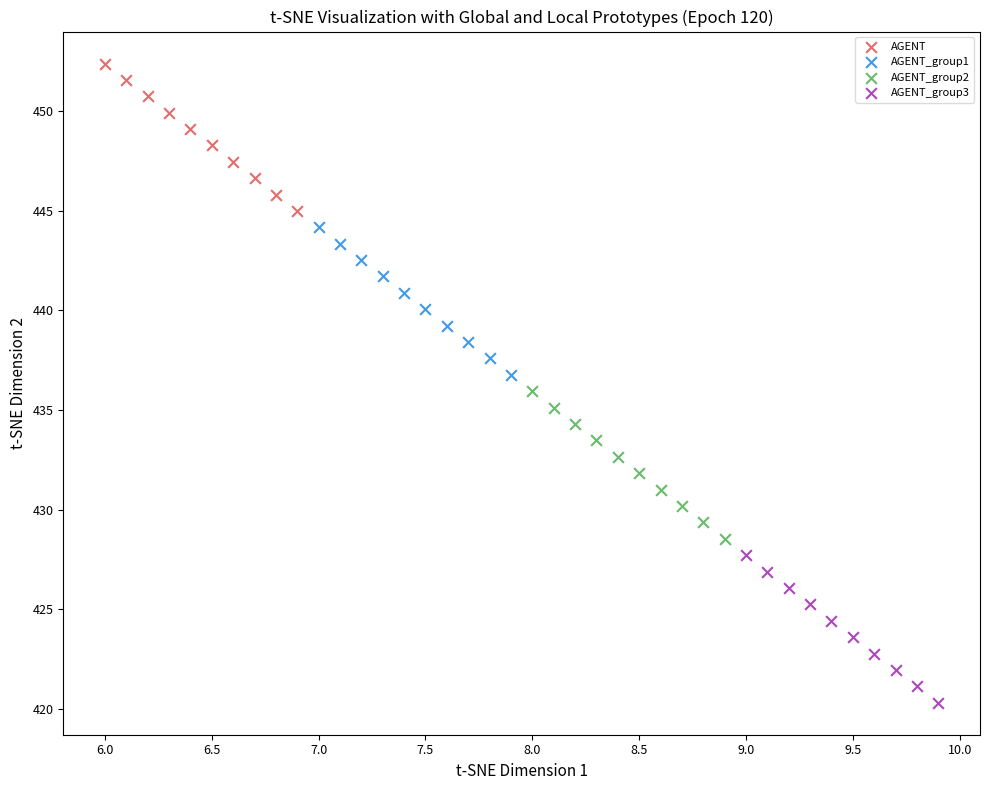

Which series reaches the minimum Y coordinate?

AGENT_group3